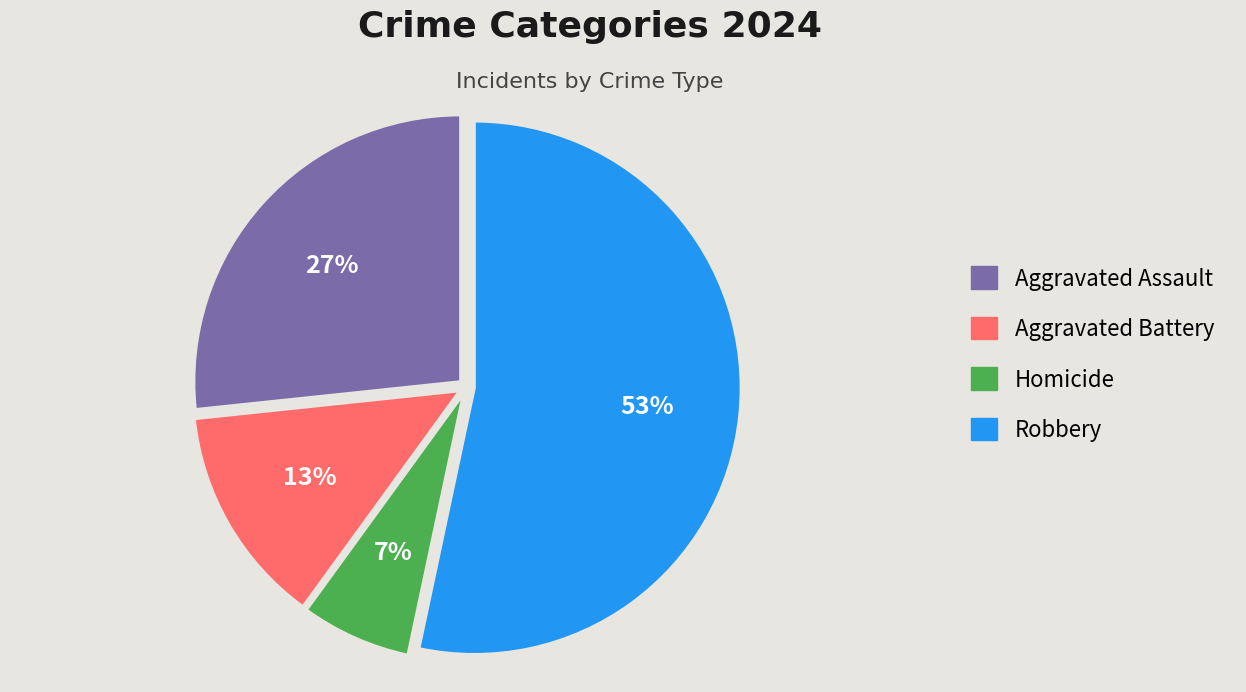

Is there a majority slice in this chart?

Yes